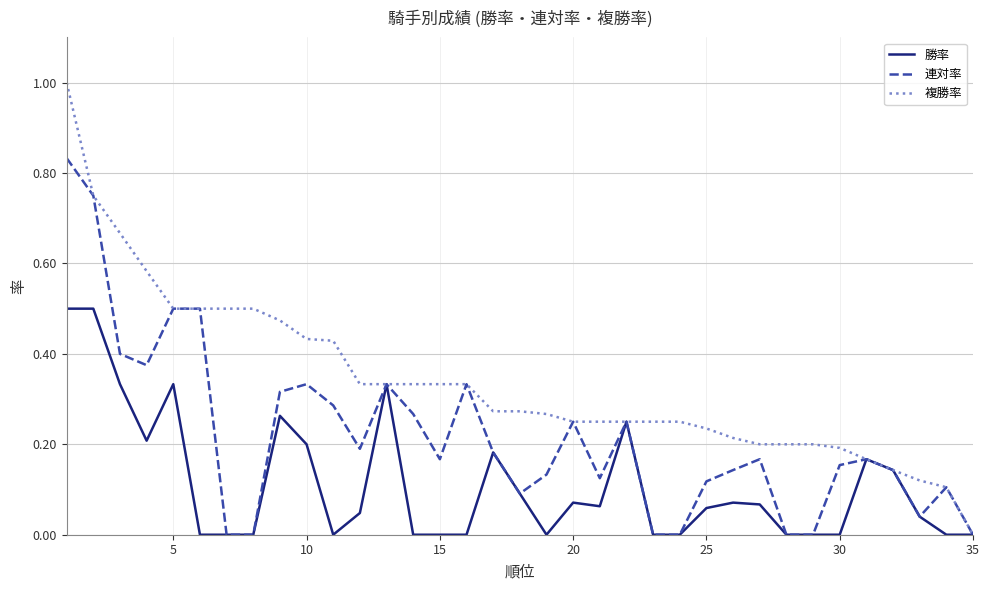

List the series in order of their overall mean, highest first.

複勝率, 連対率, 勝率